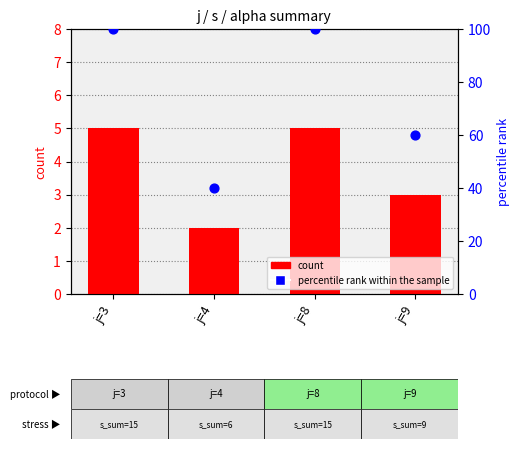

Which series contains the highest Y value?

percentile rank within the sample